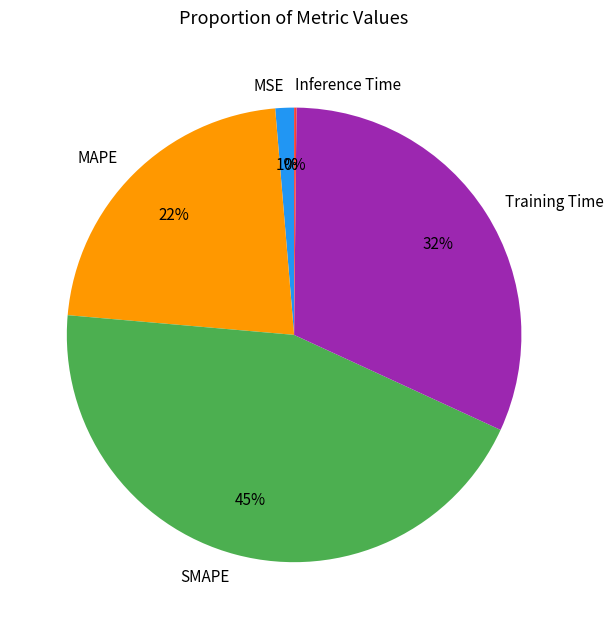

To the nearest percent, what is the difference between the Training Time and SMAPE slice percentages?

13%